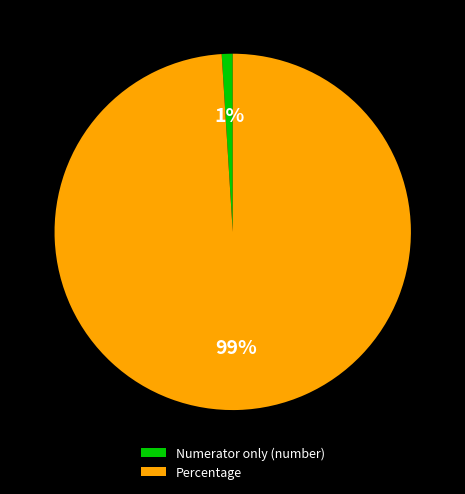

How many segments does this pie chart have?

2